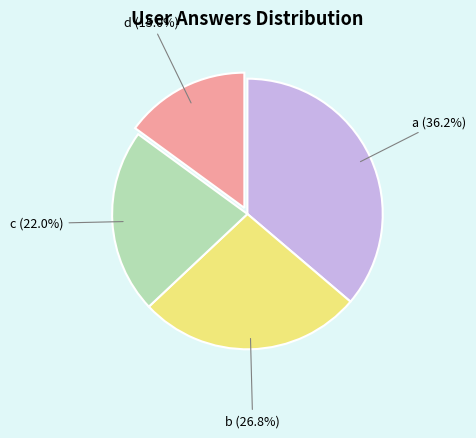

The c slice represents 12% of the pie. True or false?

False